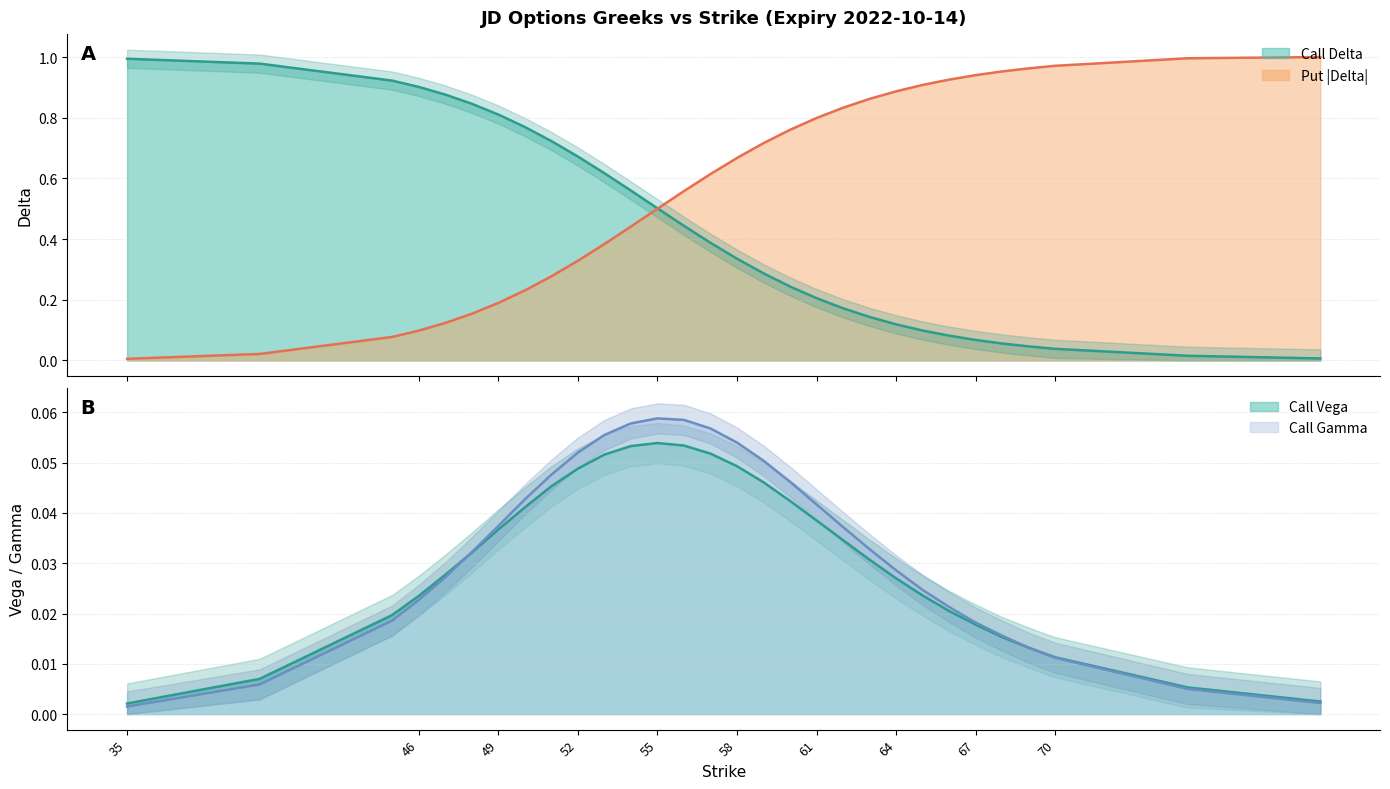

Which category has the highest value in the Call Delta series?

35